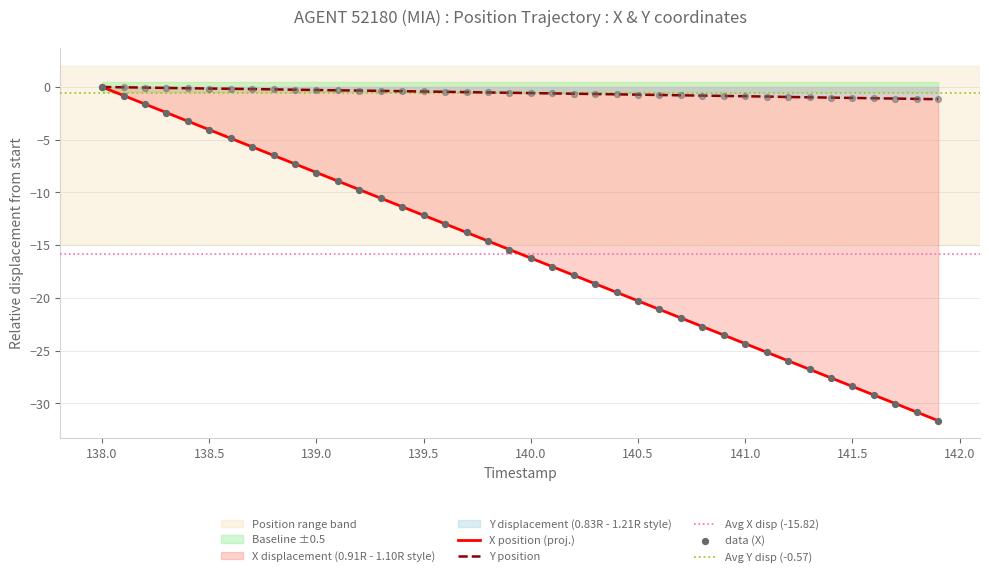

Where does the X position (proj.) series first go above -15?

138.0